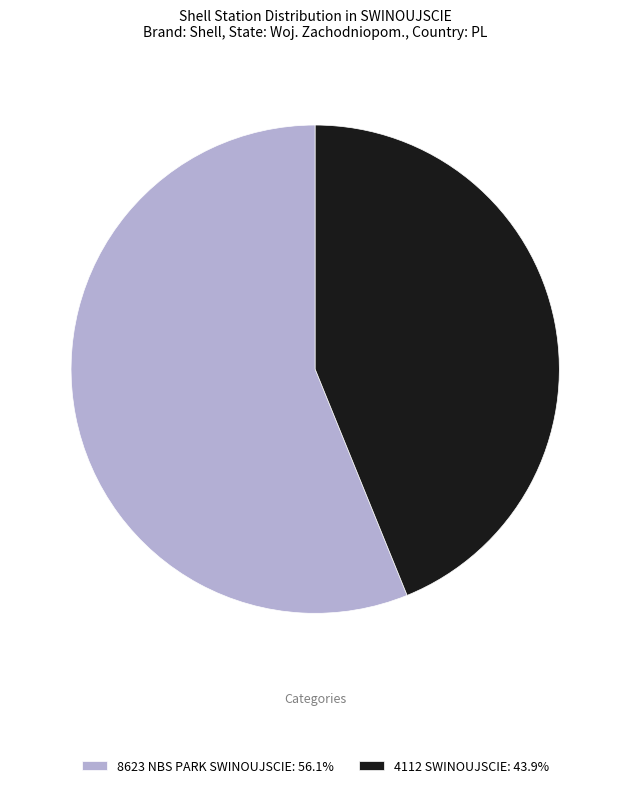

The 4112 SWINOUJSCIE slice represents 51% of the pie. True or false?

False